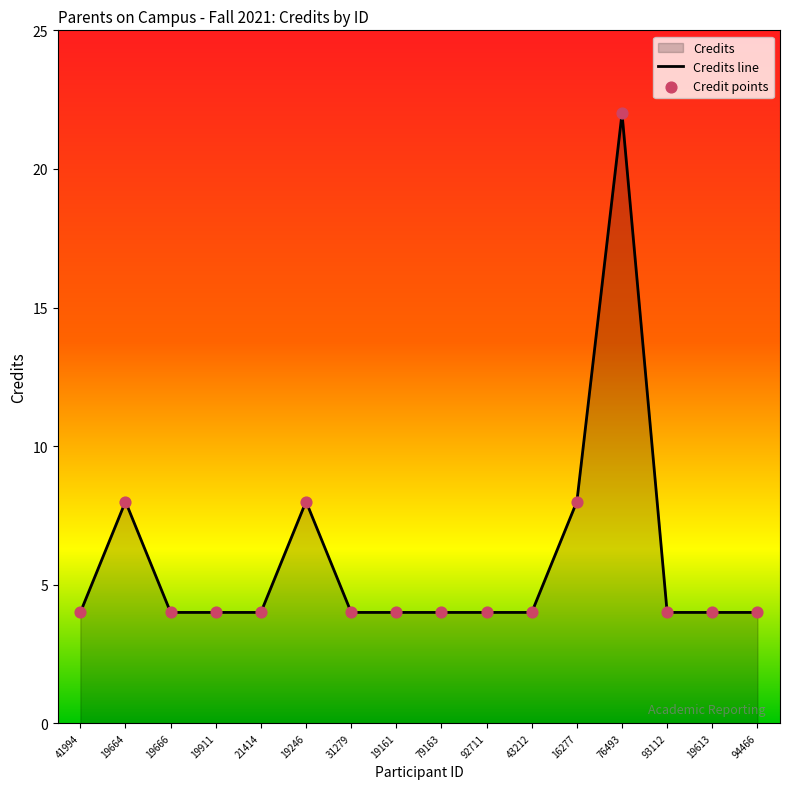

Which series reaches the minimum Y coordinate?

Credits line